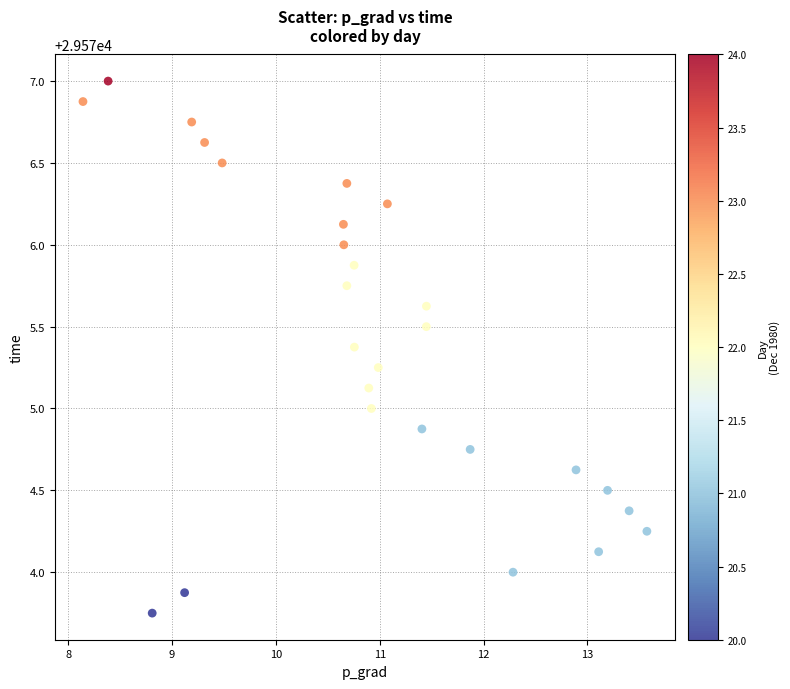

What is the range of X values (max minus min)?

5.4